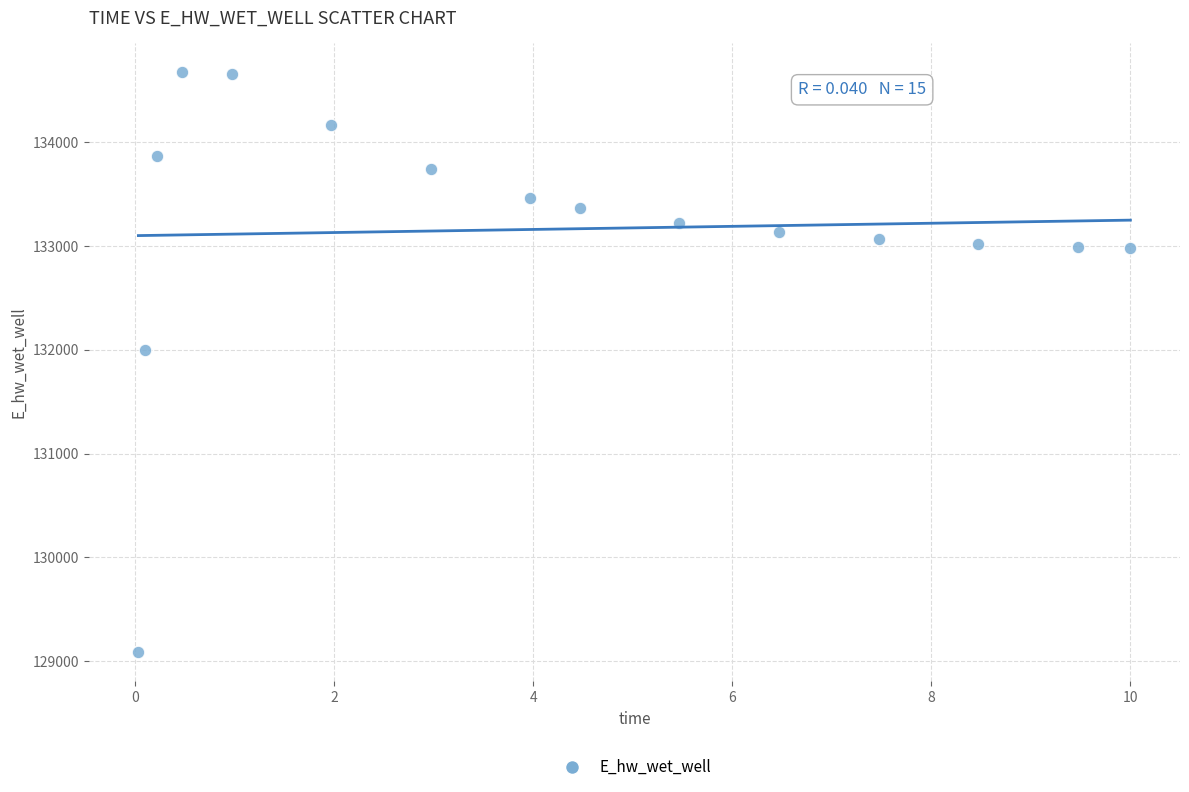

What is the range of Y values (max minus min)?

5584.8